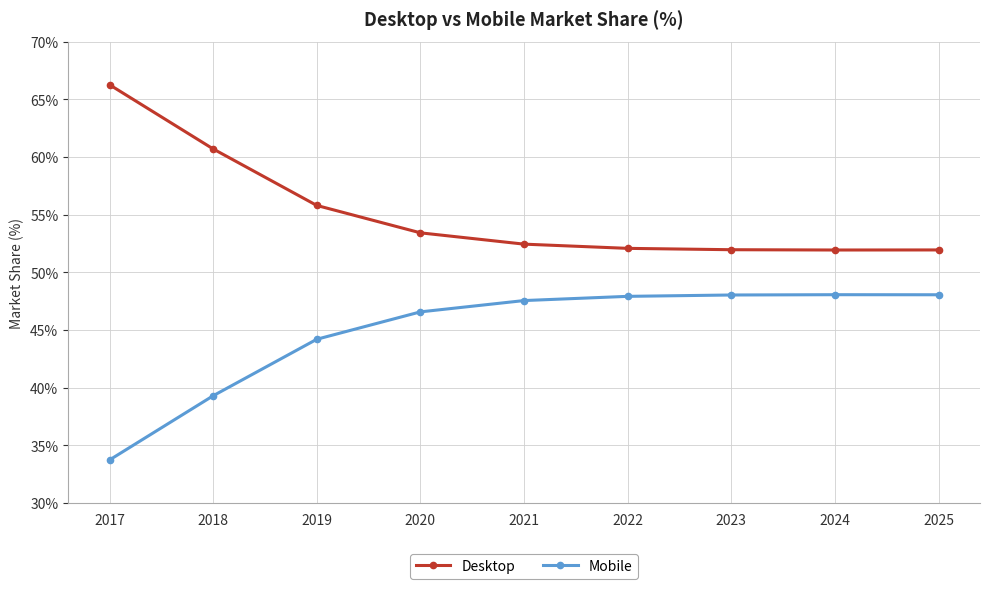

True or false: Mobile and Desktop cross at least once.

False